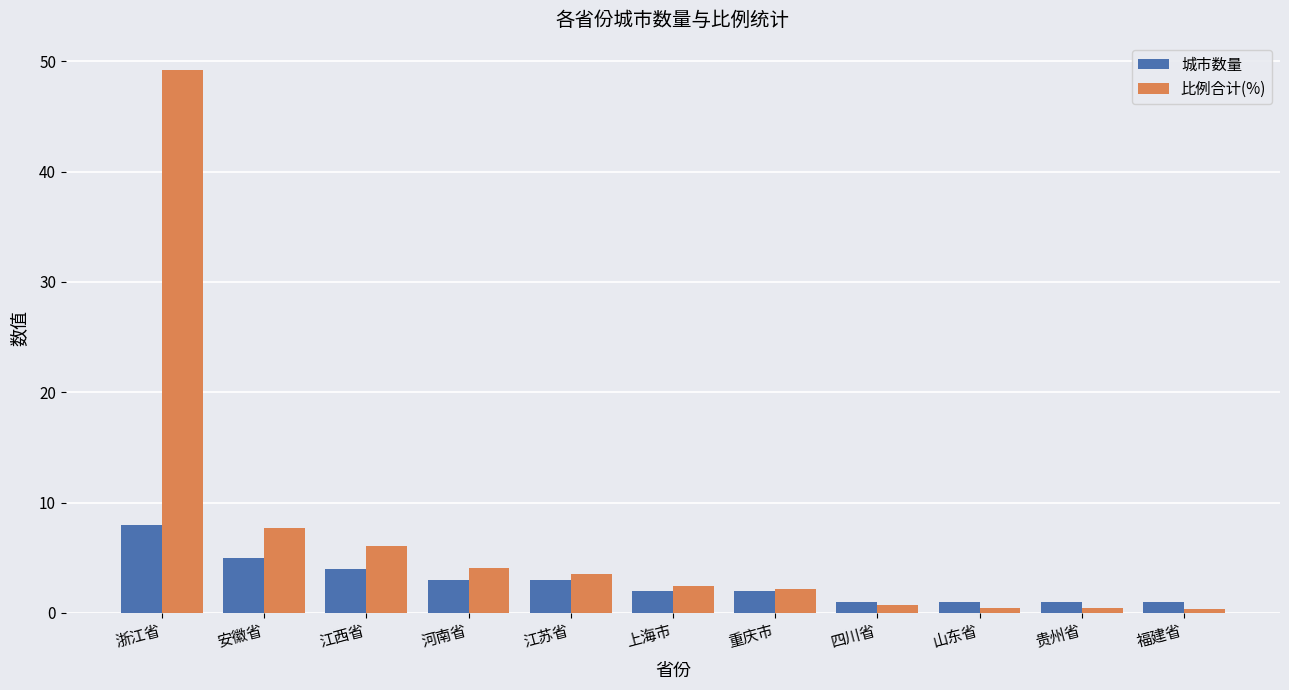

Reading left to right, transcribe all the data shown in this chart.

城市数量: 浙江省=8.0	安徽省=5.0	江西省=4.0	河南省=3.0	江苏省=3.0	上海市=2.0	重庆市=2.0	四川省=1.0	山东省=1.0	贵州省=1.0	福建省=1.0
比例合计(%): 浙江省=49.2	安徽省=7.7	江西省=6.1	河南省=4.1	江苏省=3.5	上海市=2.5	重庆市=2.1	四川省=0.8	山东省=0.4	贵州省=0.4	福建省=0.4